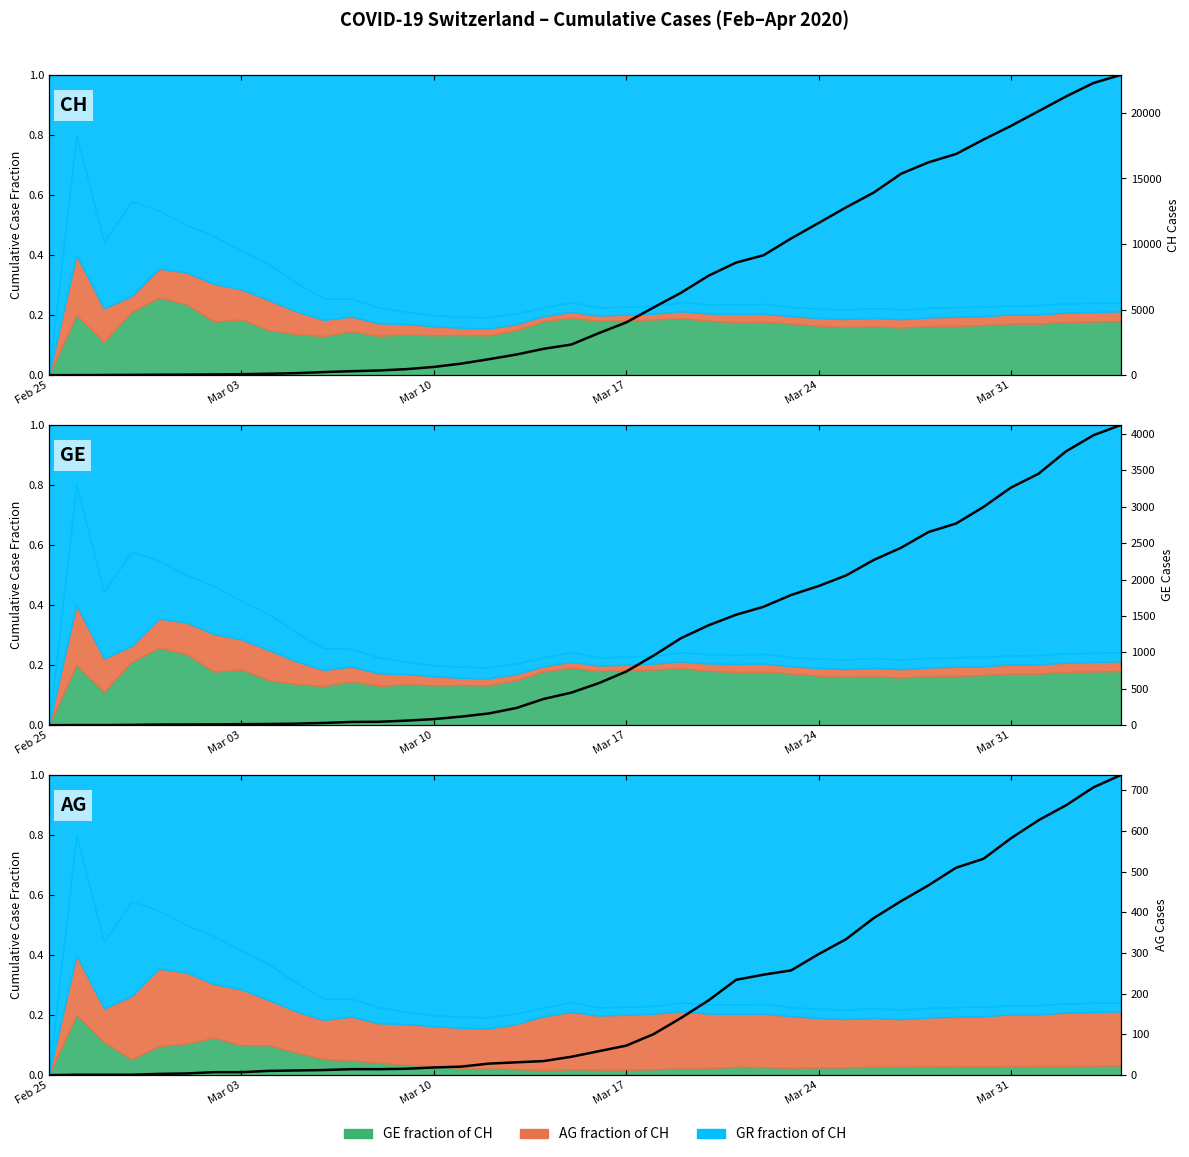

What is the value of the CH point at the 40th from the left?

1.0